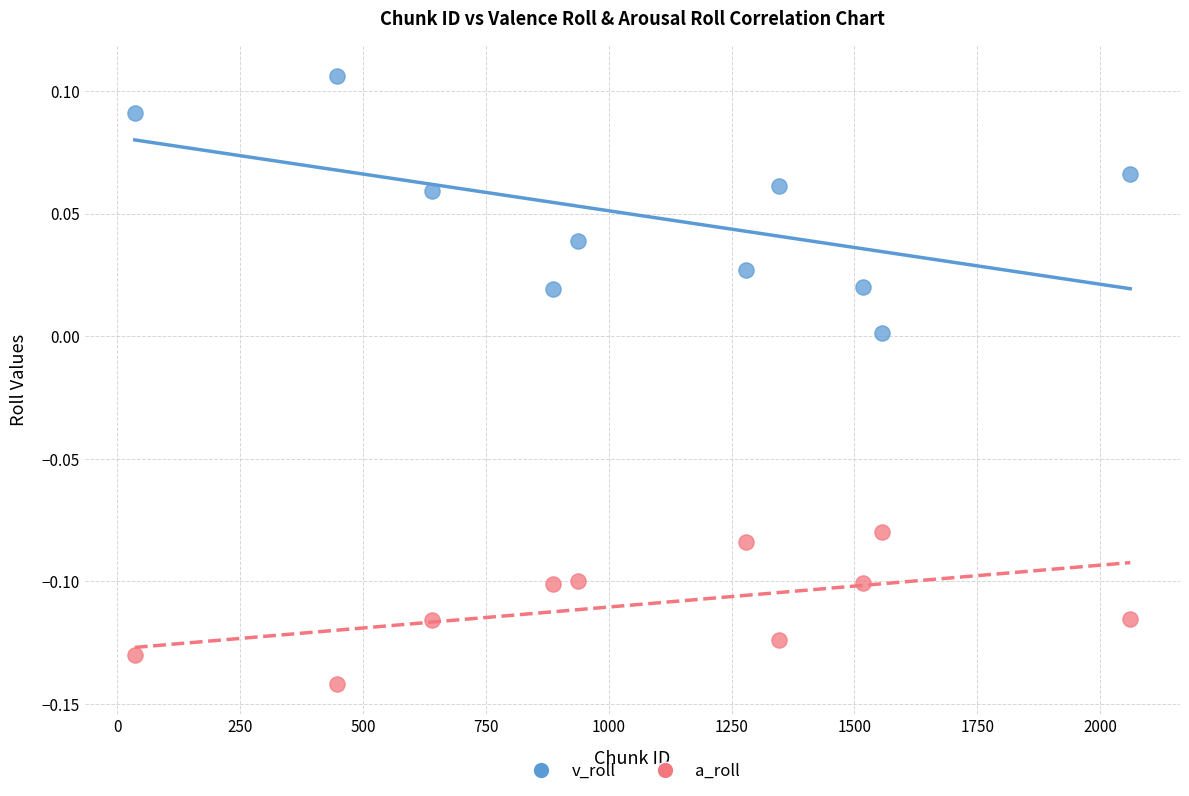

Which series has the widest spread of Y values?

v_roll